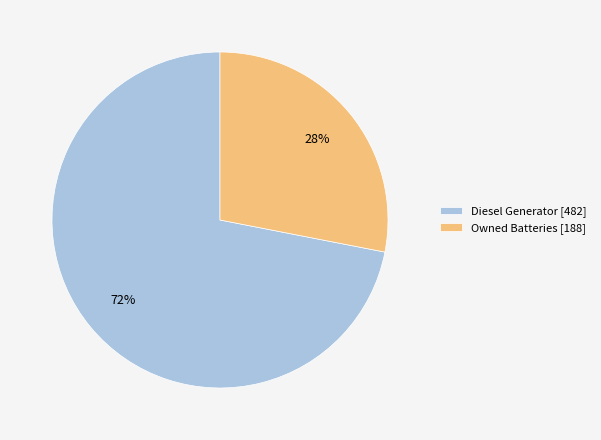

To the nearest percent, what percentage of the pie is Diesel Generator [482]?

72%